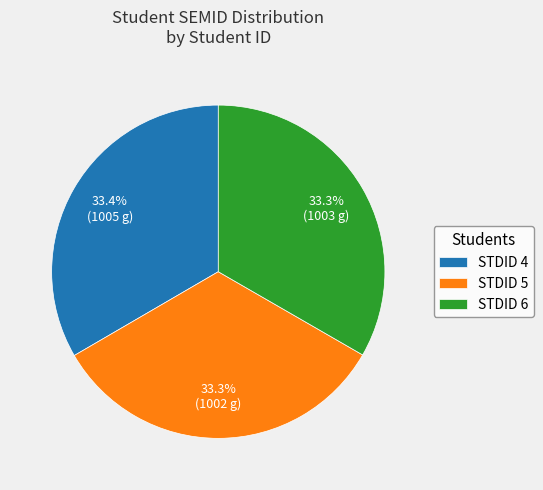

Is there a majority slice in this chart?

No